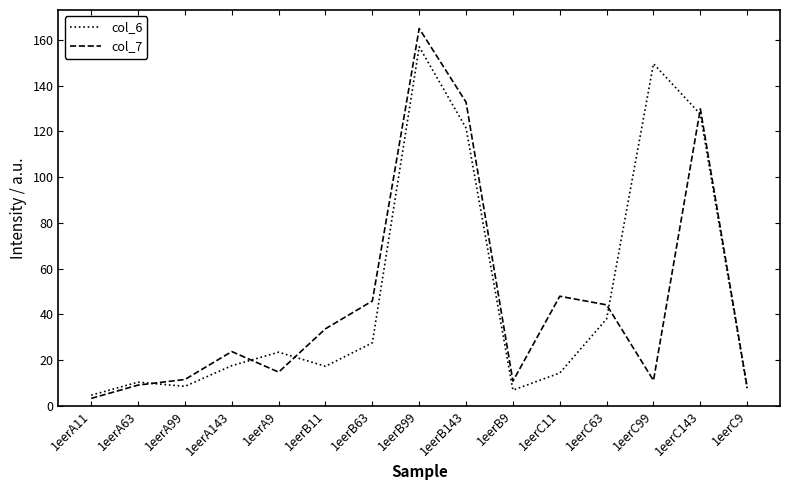

What is the sum of all col_6 values?

731.0